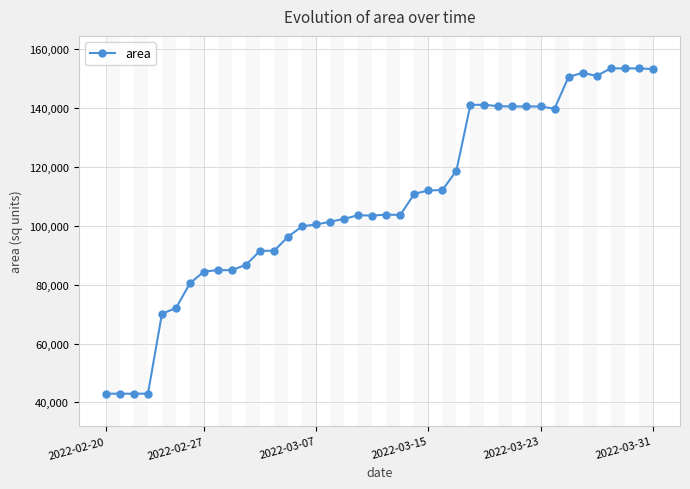

What is the value of the 3rd point from the left?

42981.0